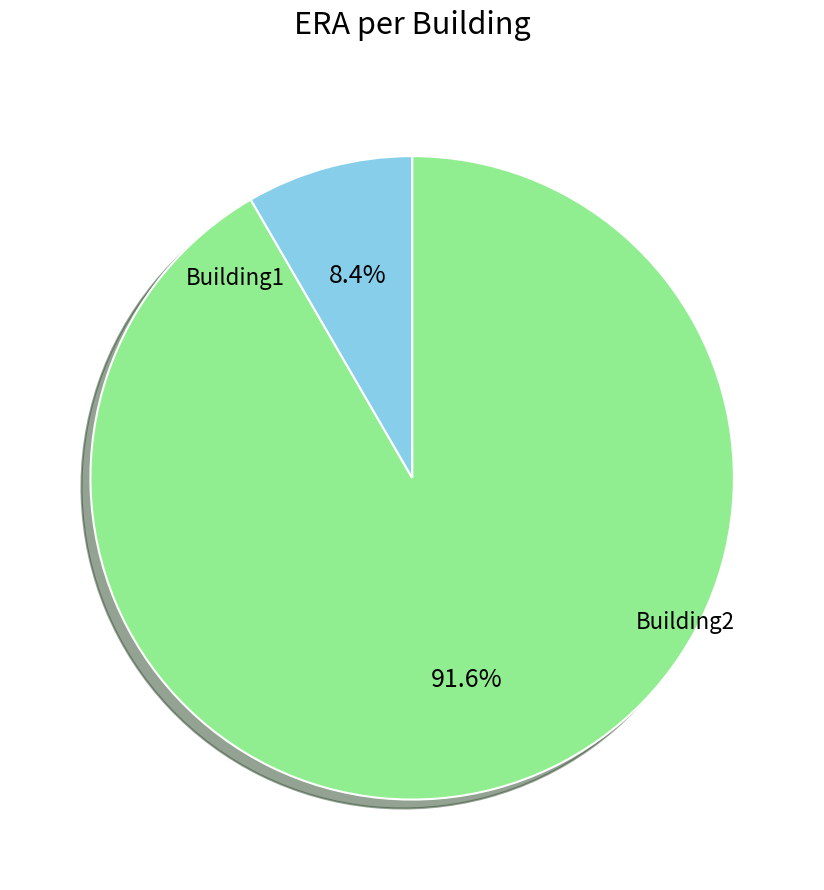

Is there any slice that represents more than half of the pie?

Yes